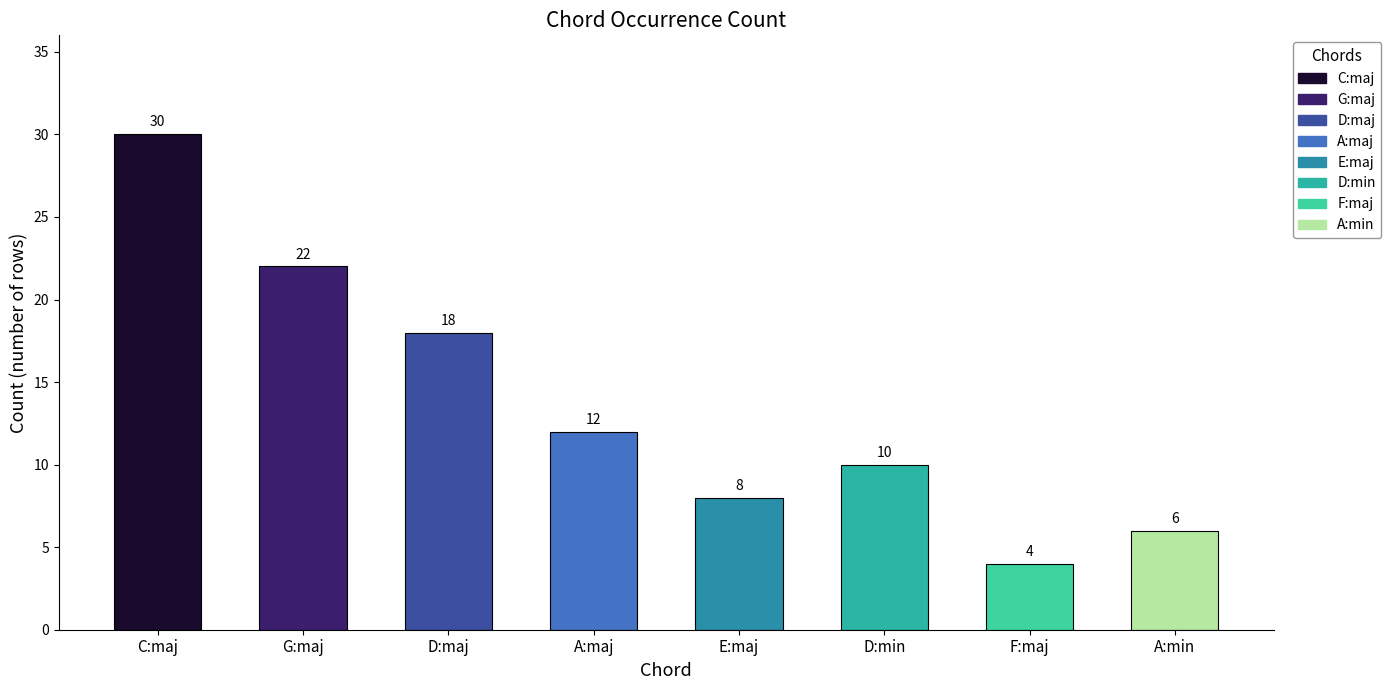

What position from the left is A:maj?

4